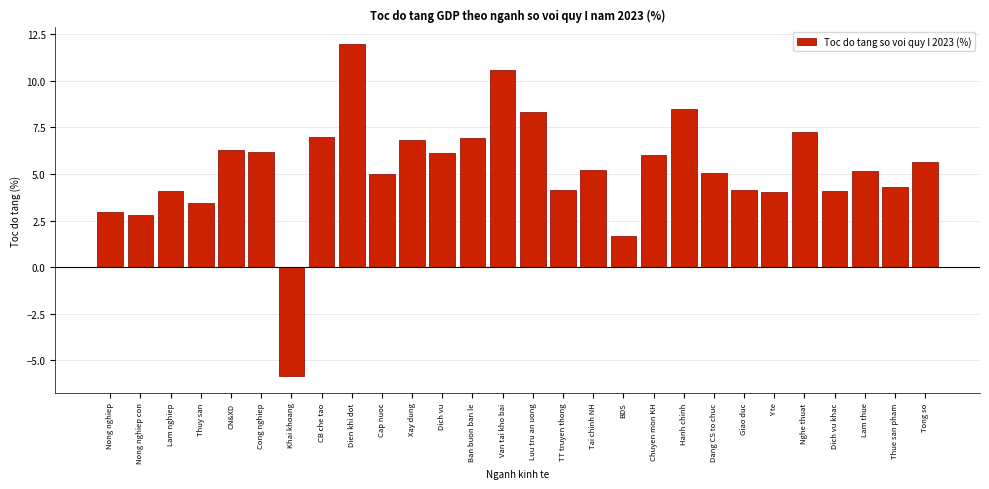

What value does the data have at Tong so?

5.7